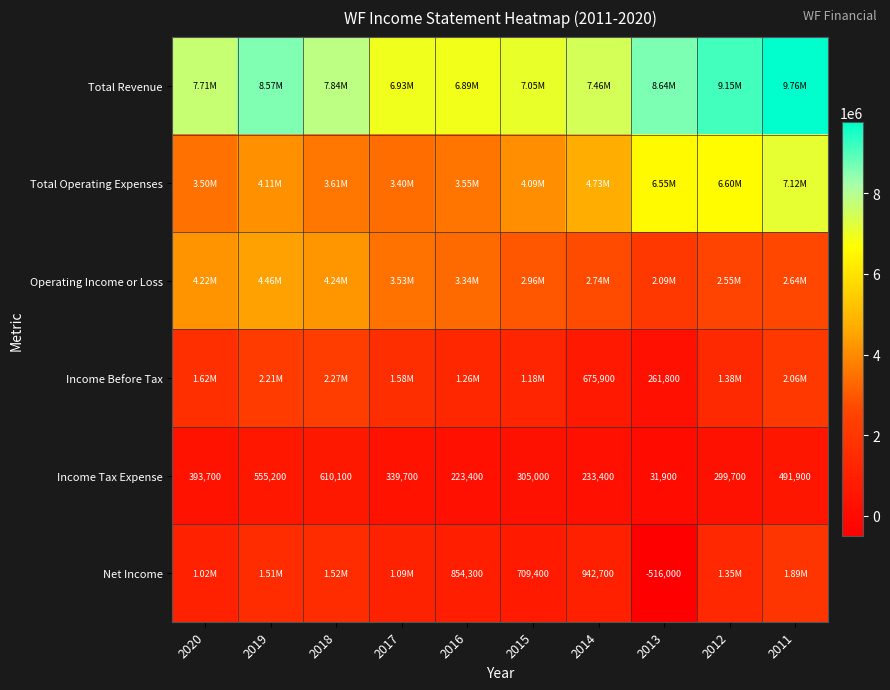

What is the highest value of the Income Before Tax series?

2271900